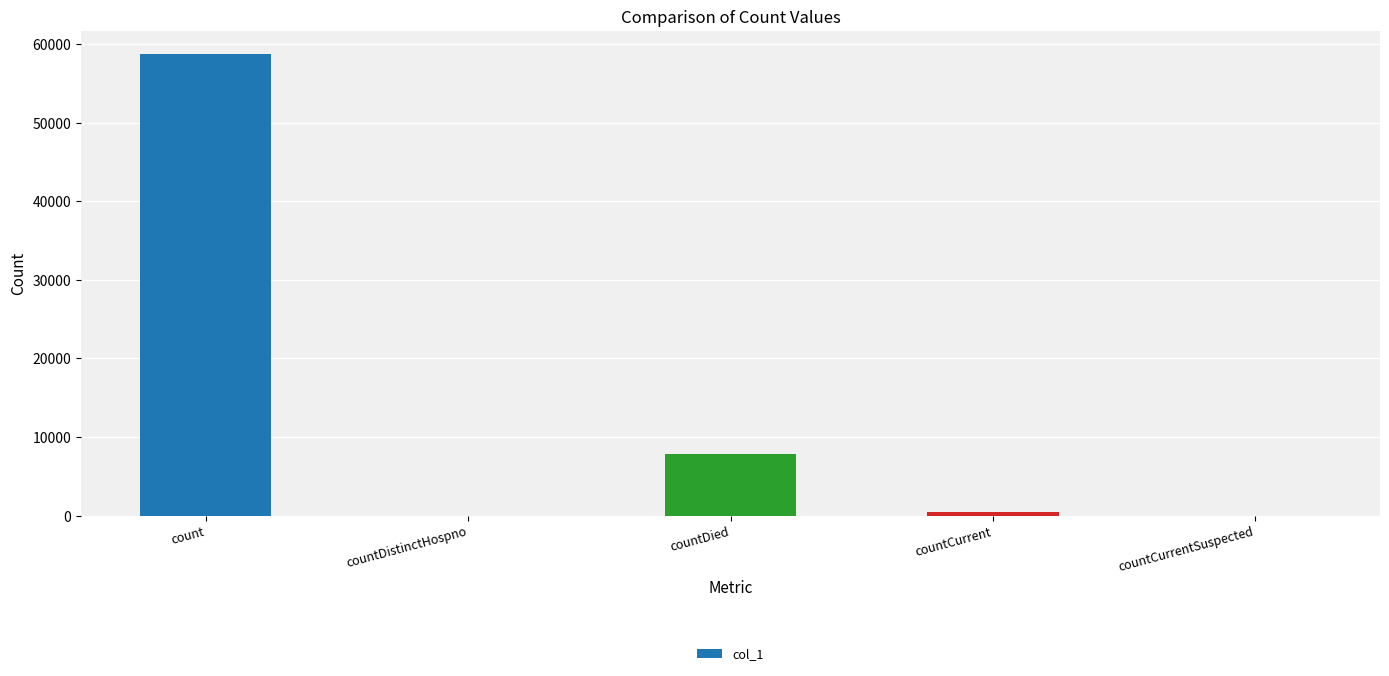

Count the number of data series in this chart.

1